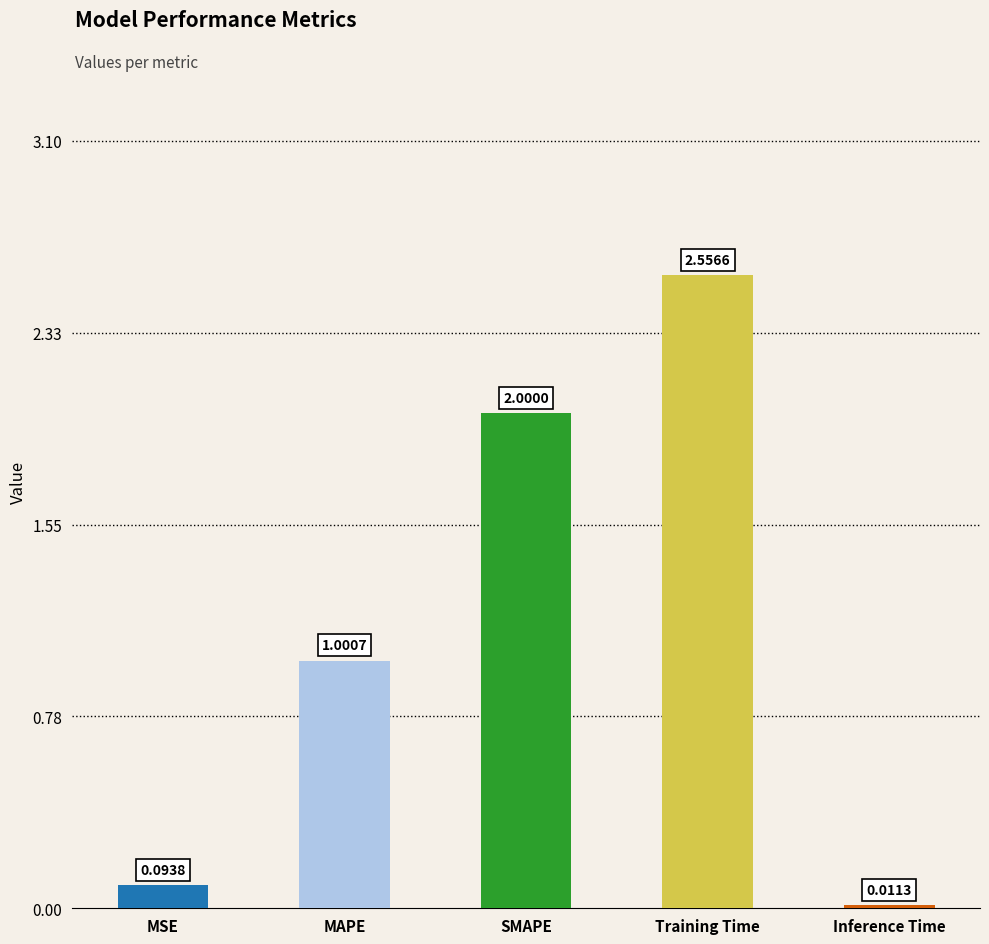

Which label corresponds to the smallest value in the chart?

Inference Time